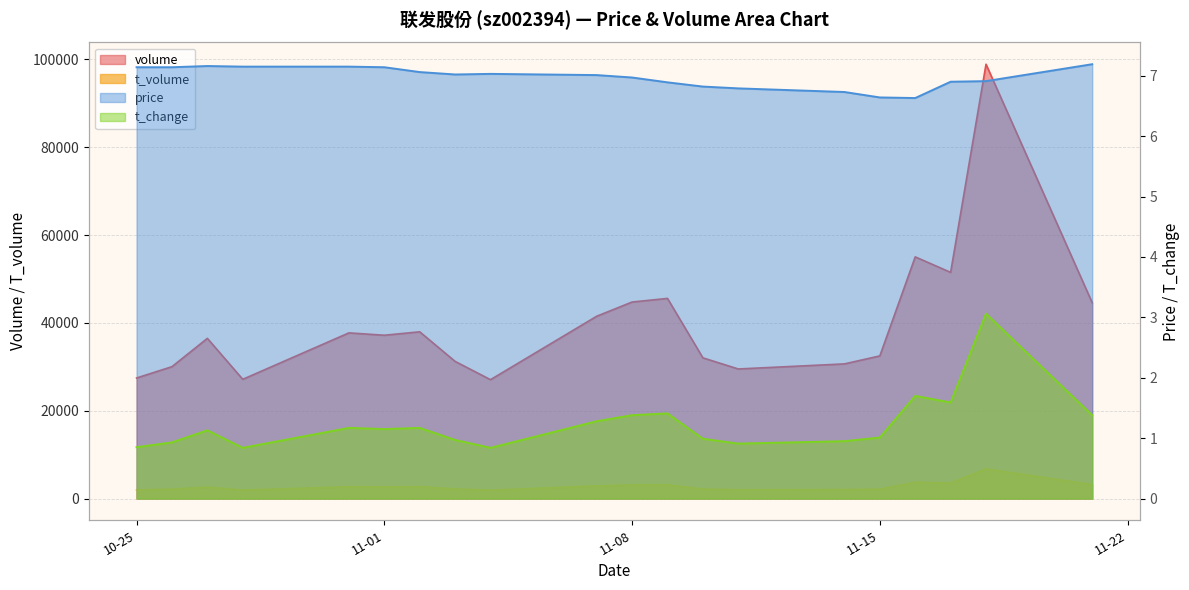

What is the highest value of the volume series?

98890.0